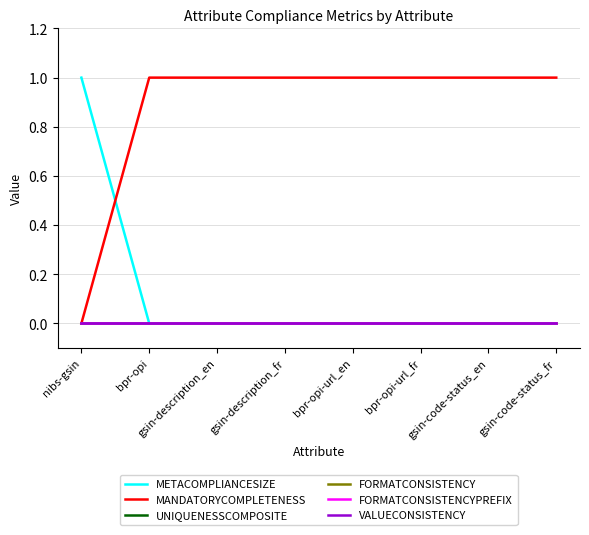

Is the value of FORMATCONSISTENCY at bpr-opi-url_en greater than the value of FORMATCONSISTENCYPREFIX at bpr-opi-url_en?

No